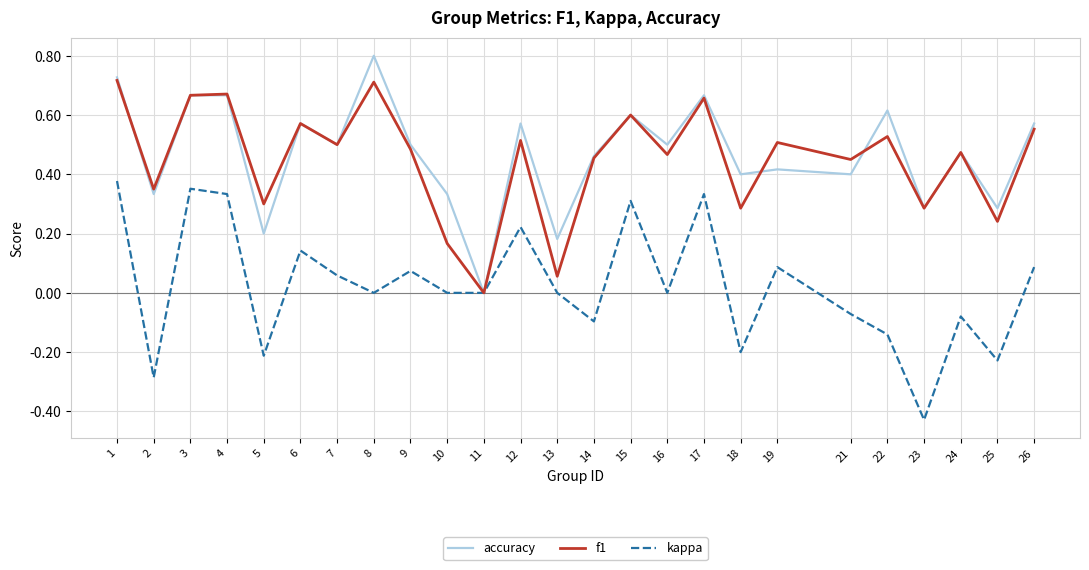

The value of kappa at 13 is 0.4. True or false?

False